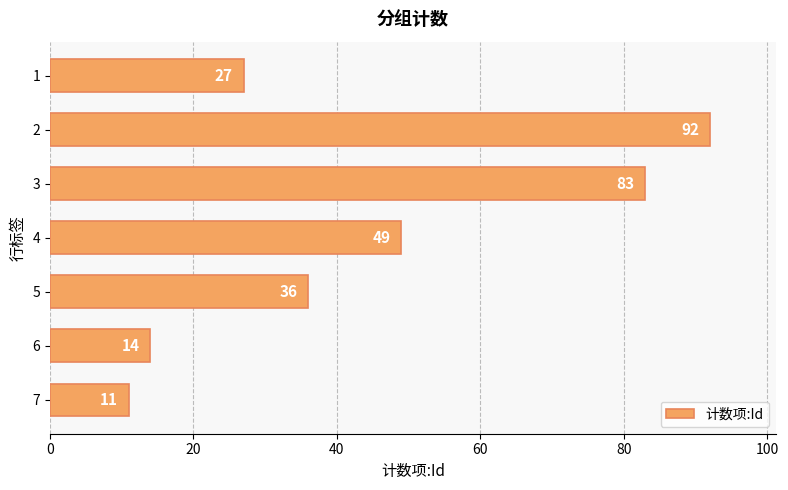

True or false: the data shows 83 at 3.

True